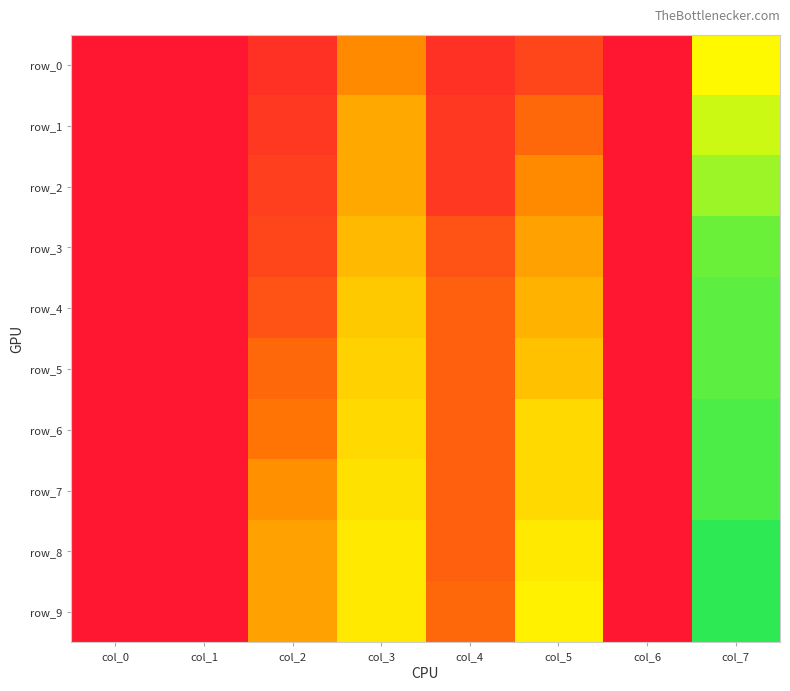

What is the difference between the second highest and second lowest values in the row_2 series?

0.3